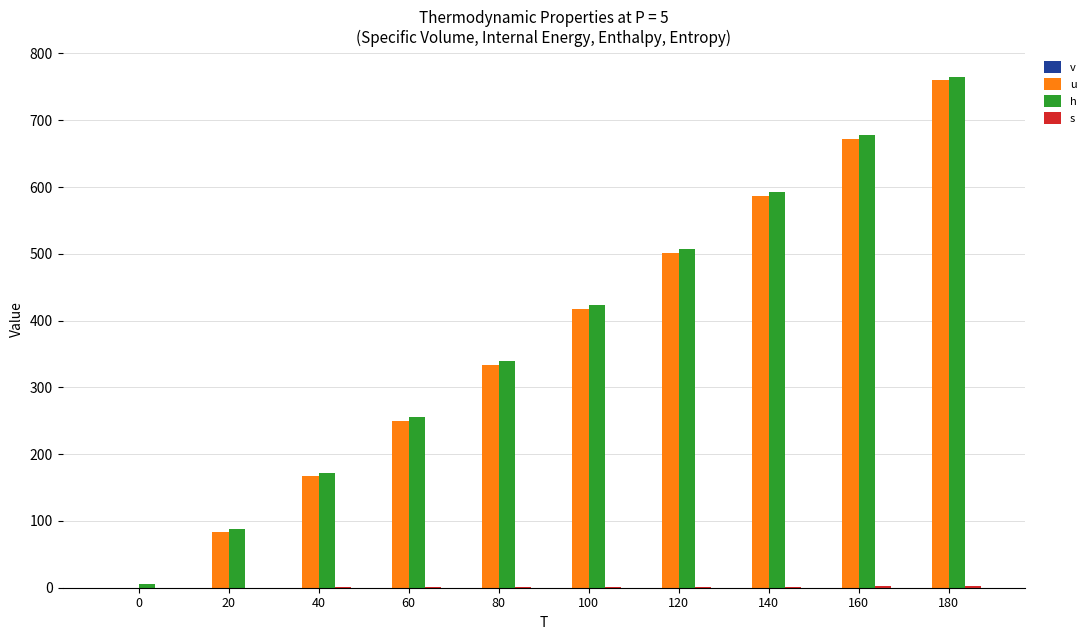

What is the value of the s bar at the 8th from the left?

1.7